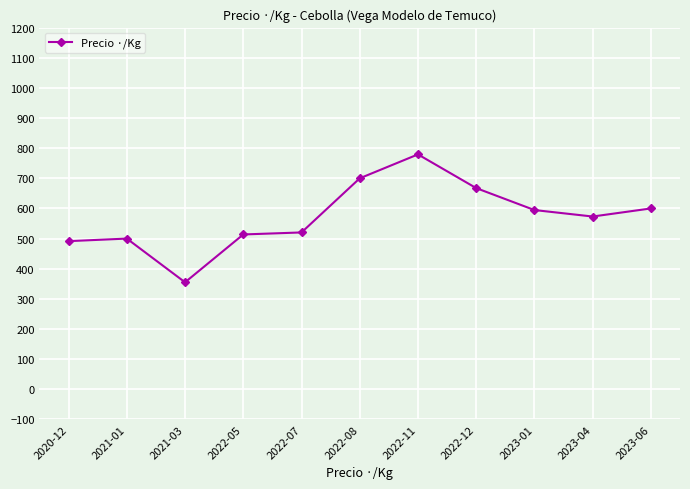

At which label does the data first exceed 573?

2022-08